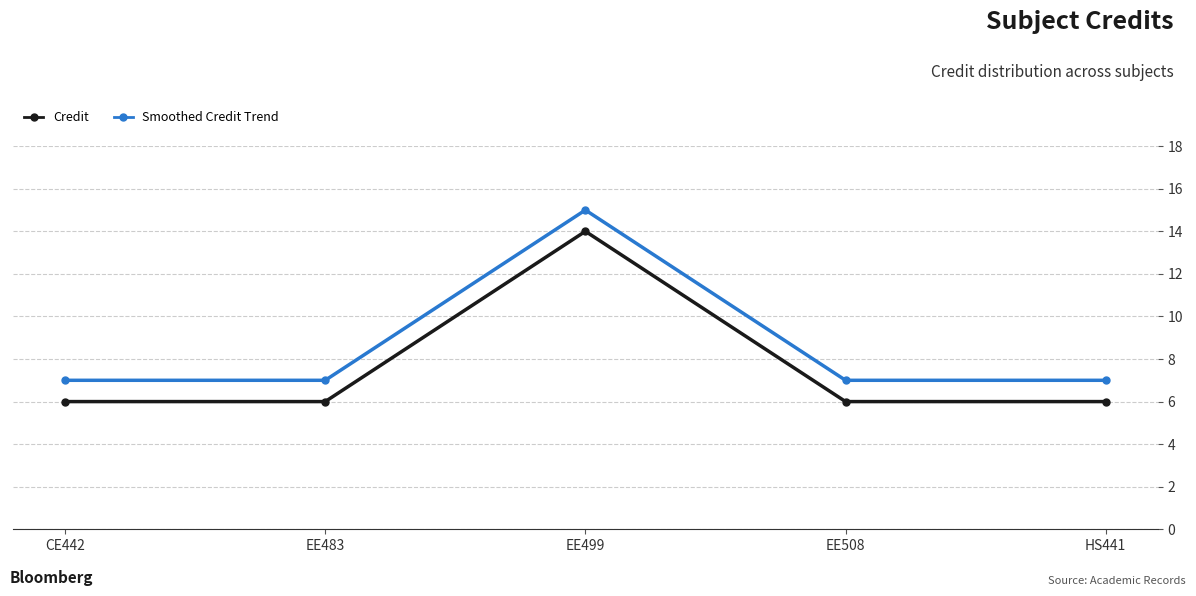

Does the chart display data point markers on the line(s)?

Yes